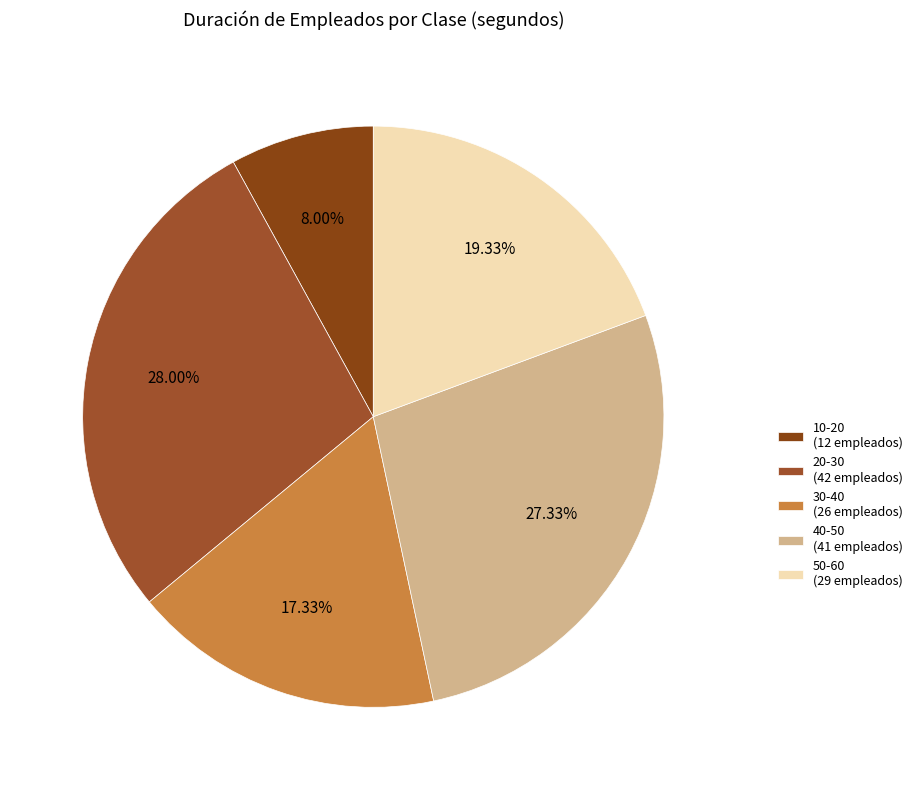

To the nearest percent, what portion does 50-60 represent?

19%